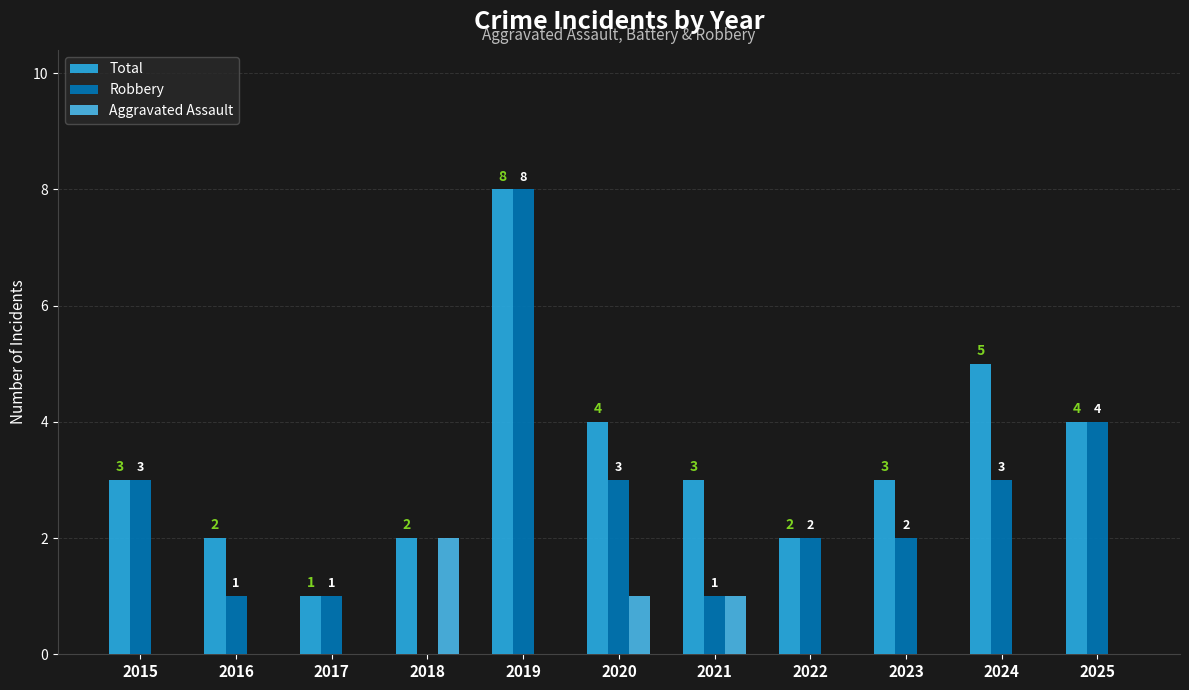

Count the Robbery values in the range 1 to 3.

8